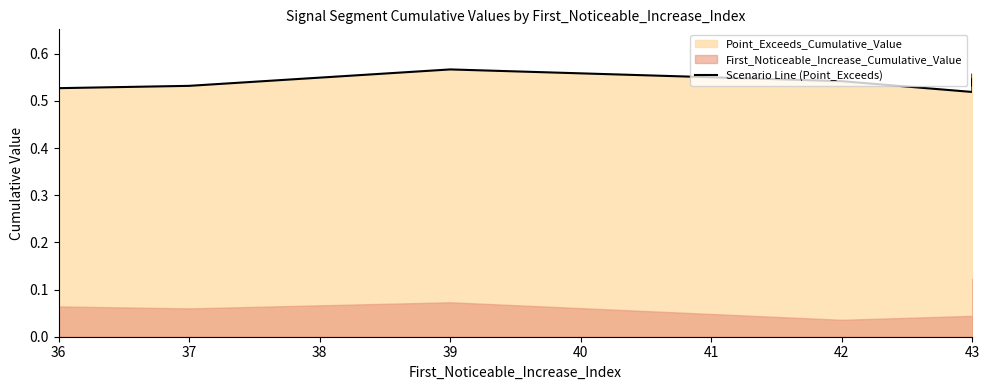

How many lines are shown in the chart?

1